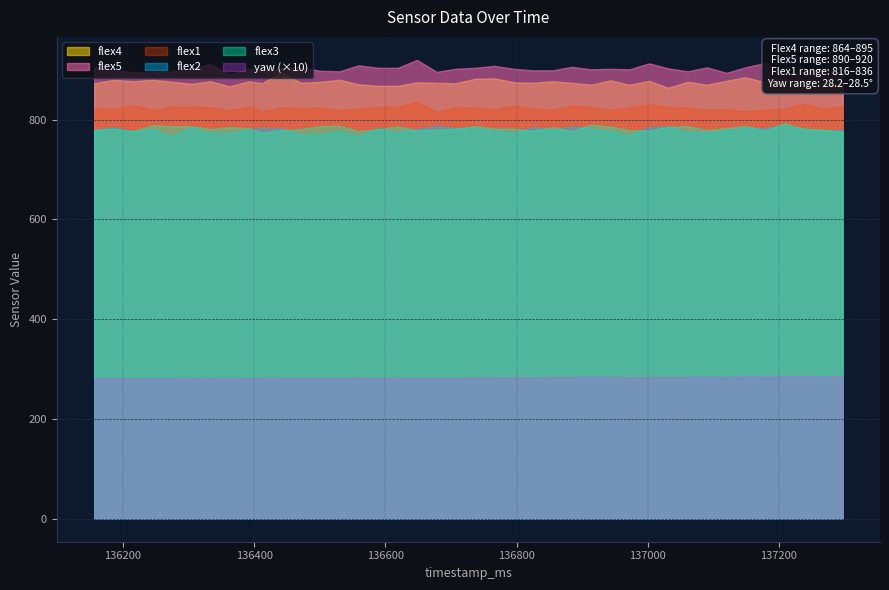

Which label corresponds to the largest value in the chart?

136648